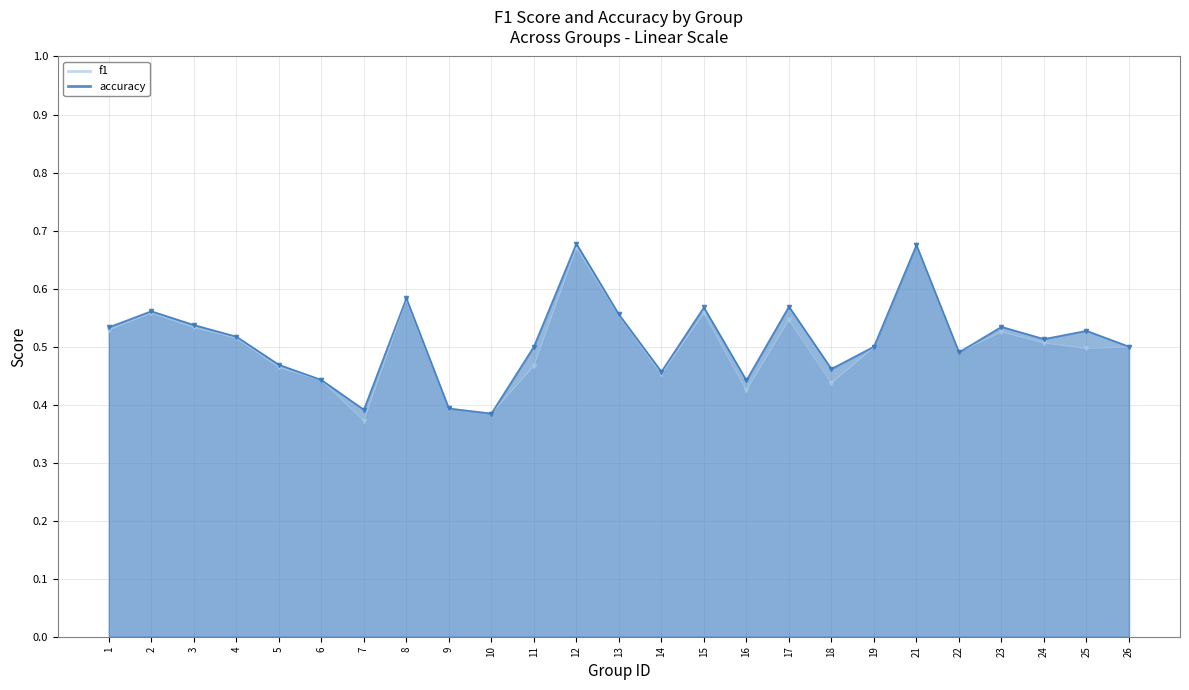

List the labels in order of f1 value, largest first.

21, 12, 8, 15, 2, 13, 17, 3, 1, 23, 4, 24, 26, 19, 25, 22, 11, 5, 14, 6, 18, 16, 9, 10, 7